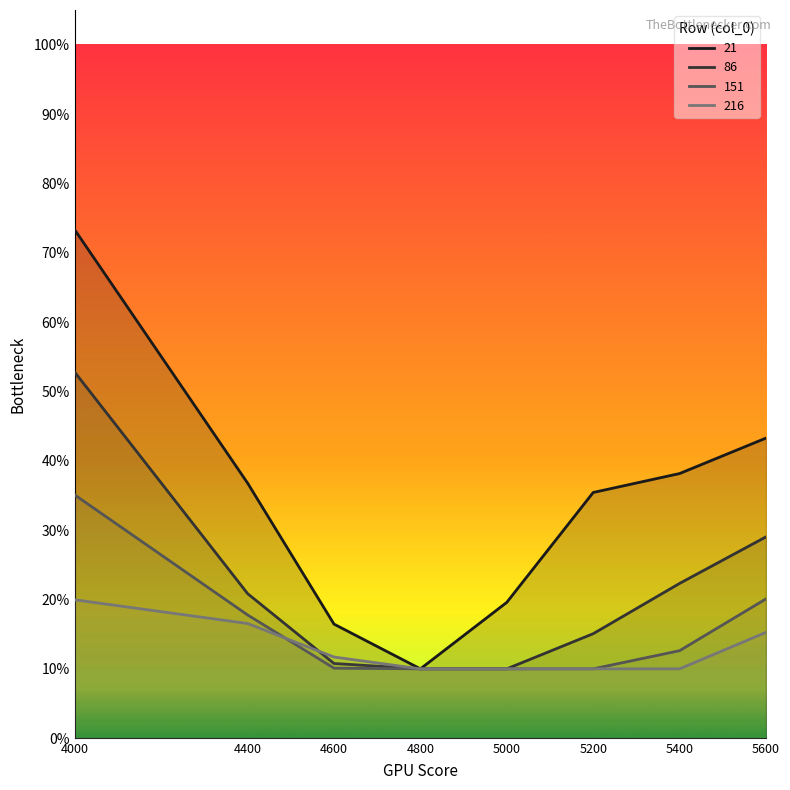

Does the chart have visible grid lines?

No